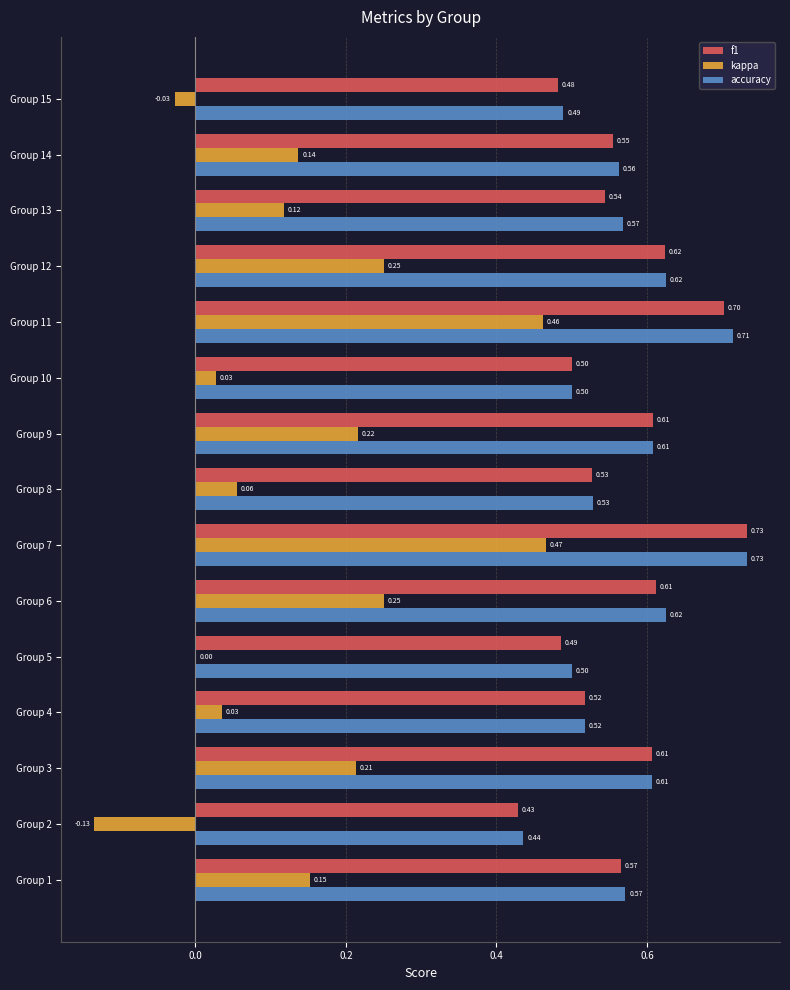

Which series has the largest total across all categories?

accuracy